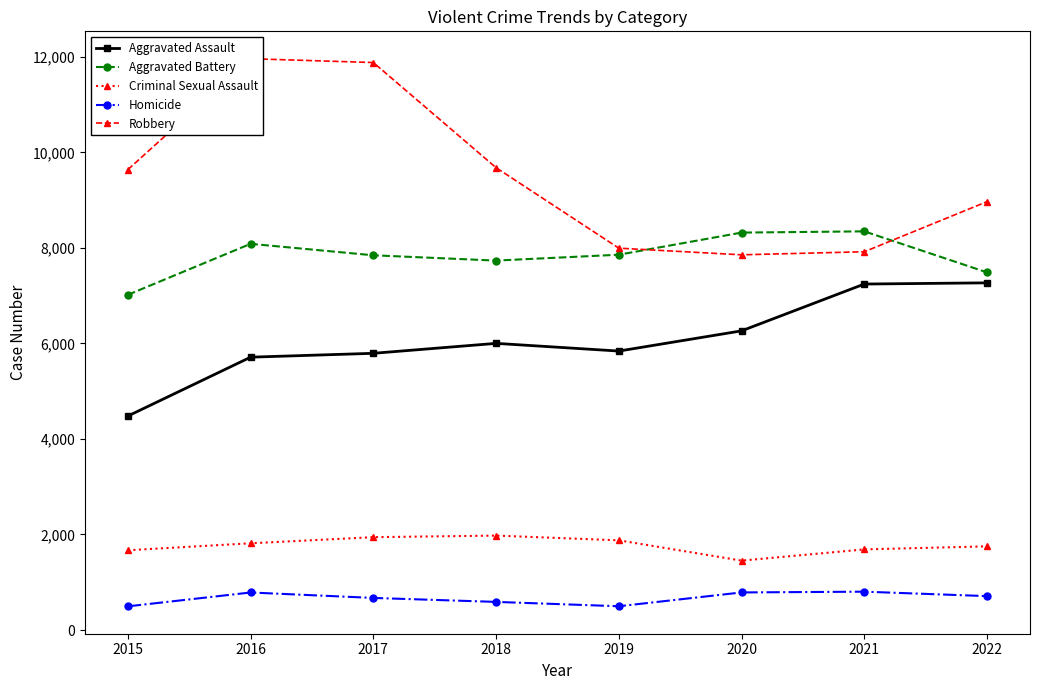

Read the Aggravated Assault value at 2017.

5793